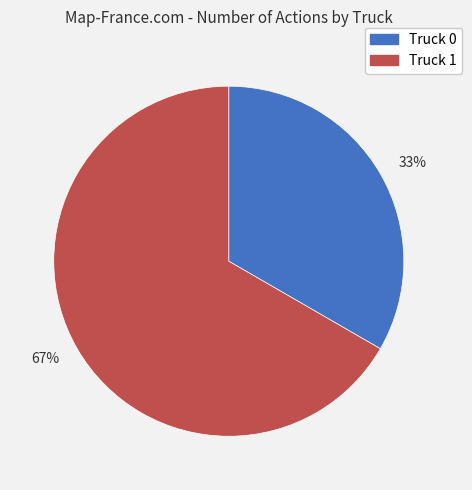

Combined, do 67% and 33% account for over 50%?

Yes